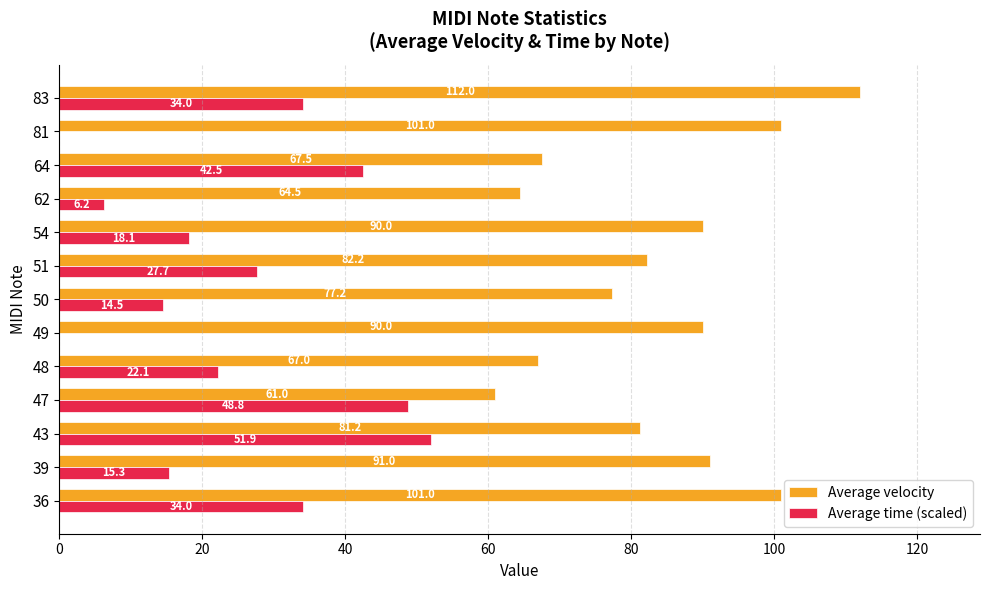

What is the total value across all series at 47?

109.8